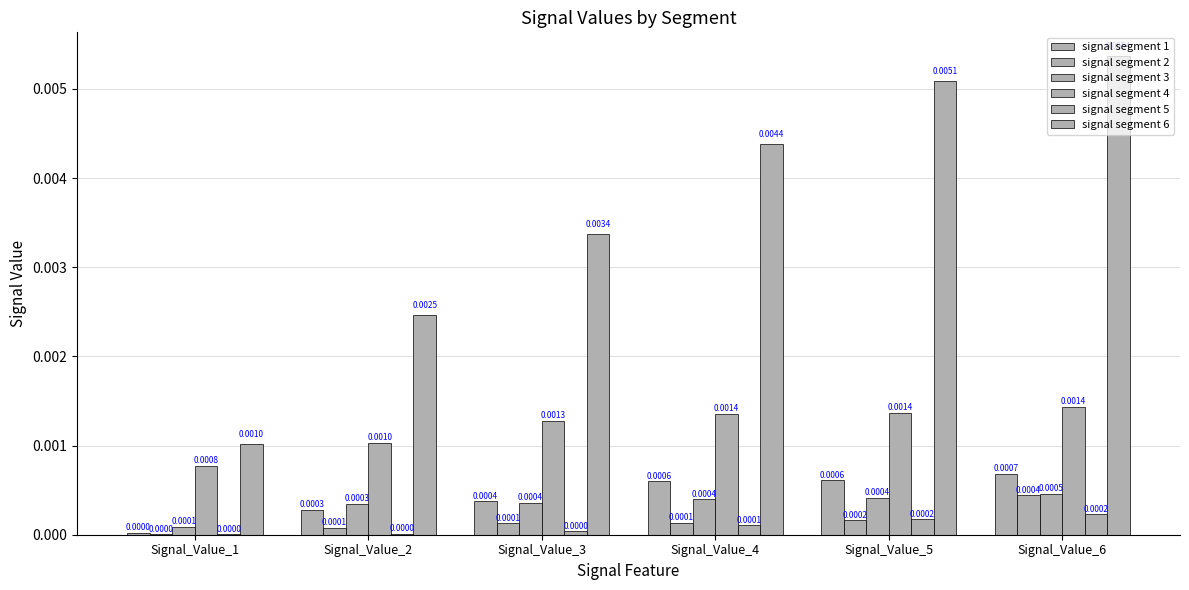

Is the value of signal segment 1 at Signal_Value_3 greater than the value of signal segment 2 at Signal_Value_3?

Yes